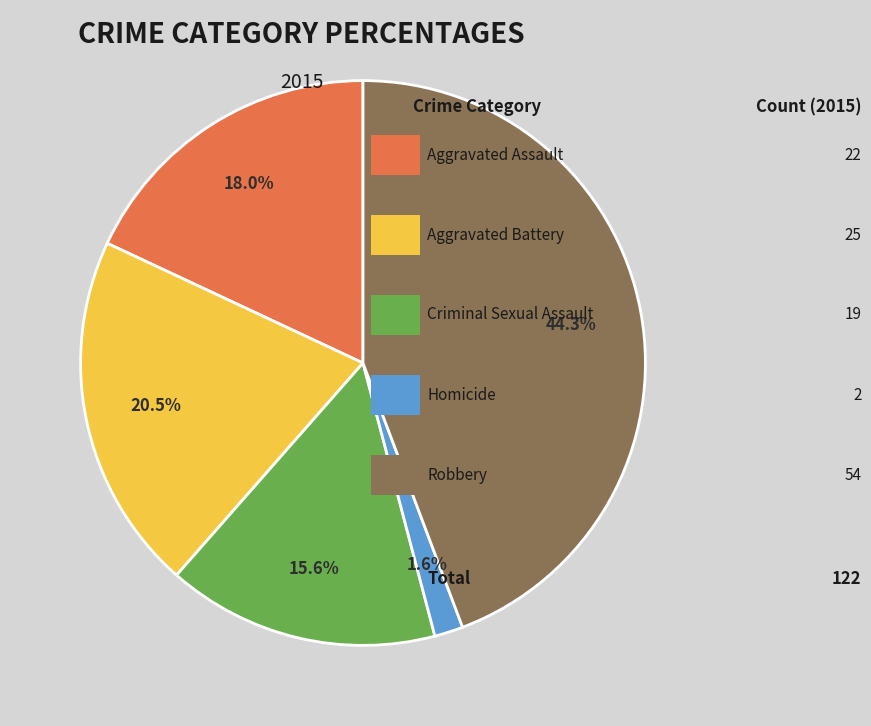

Is there any slice that represents more than half of the pie?

No